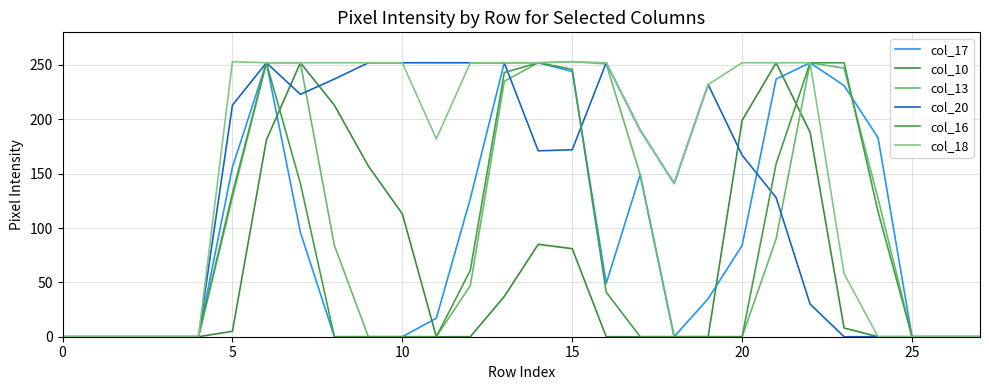

Does the chart have visible grid lines?

Yes